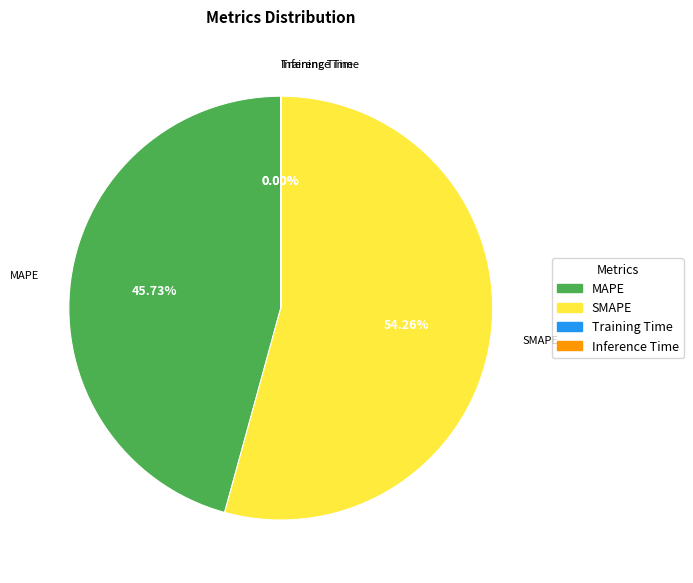

The MAPE slice represents 46% of the pie. True or false?

True